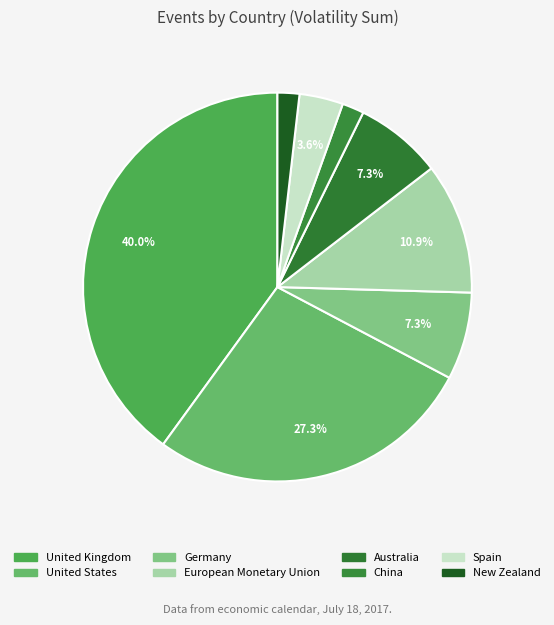

Is the sum of Germany and New Zealand greater than half?

No